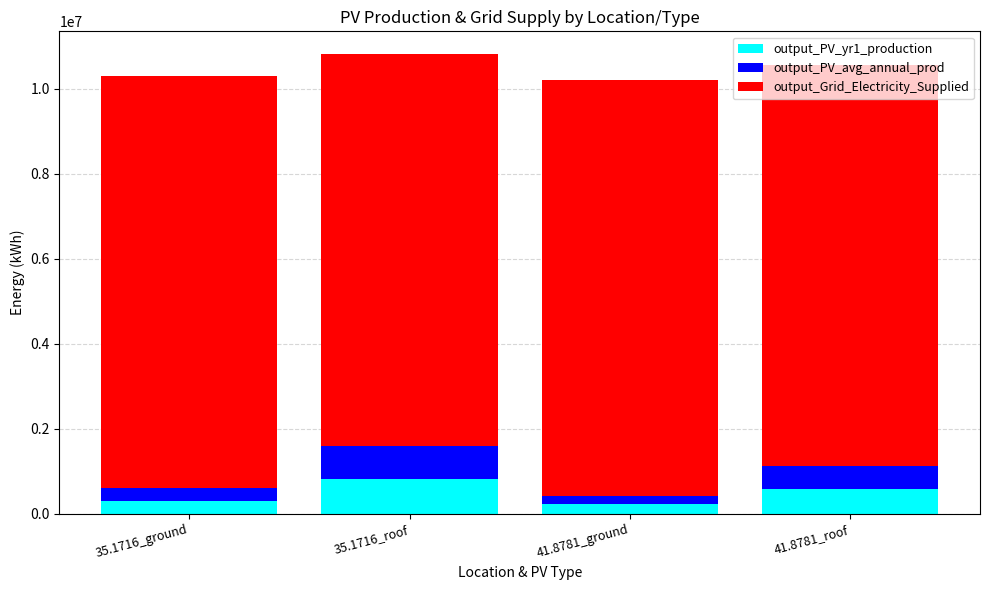

What is the total value across all series at 41.8781_roof?

10569971